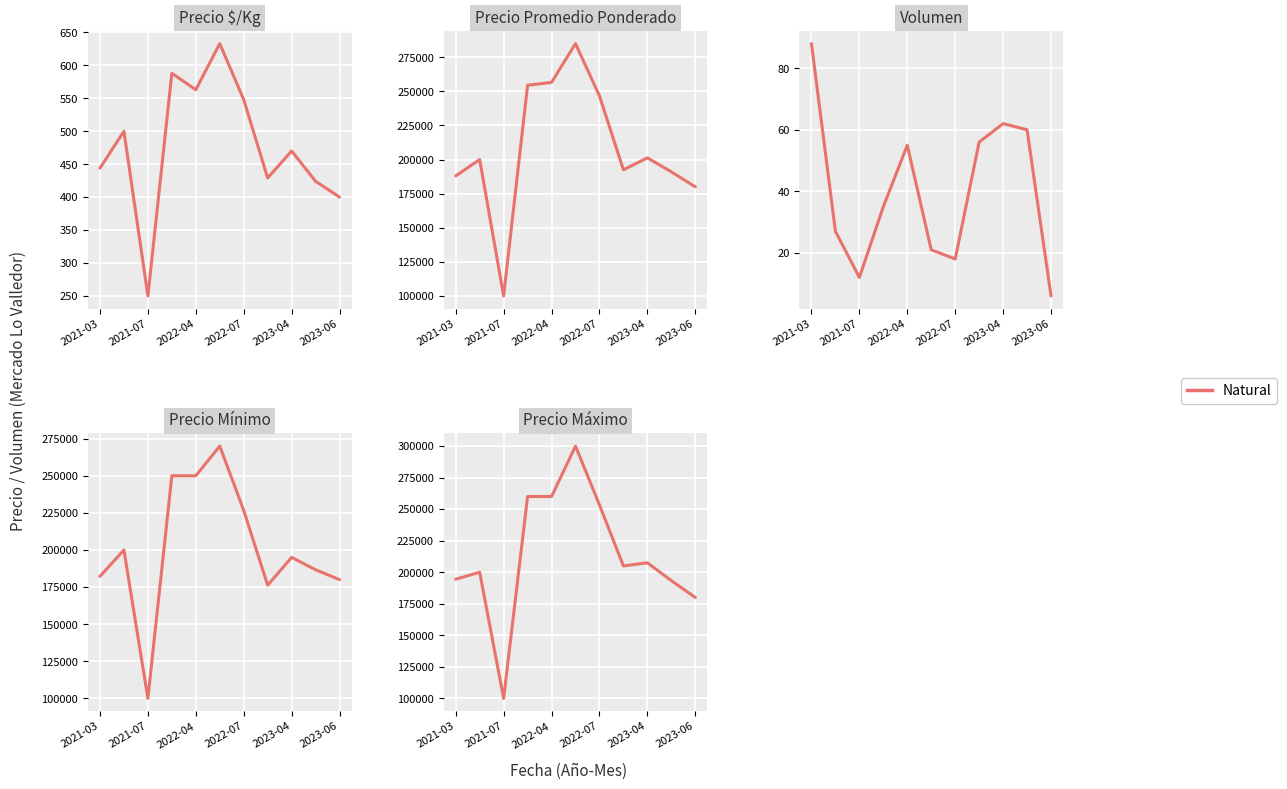

Is it true that the value at 7 is 205000?

True